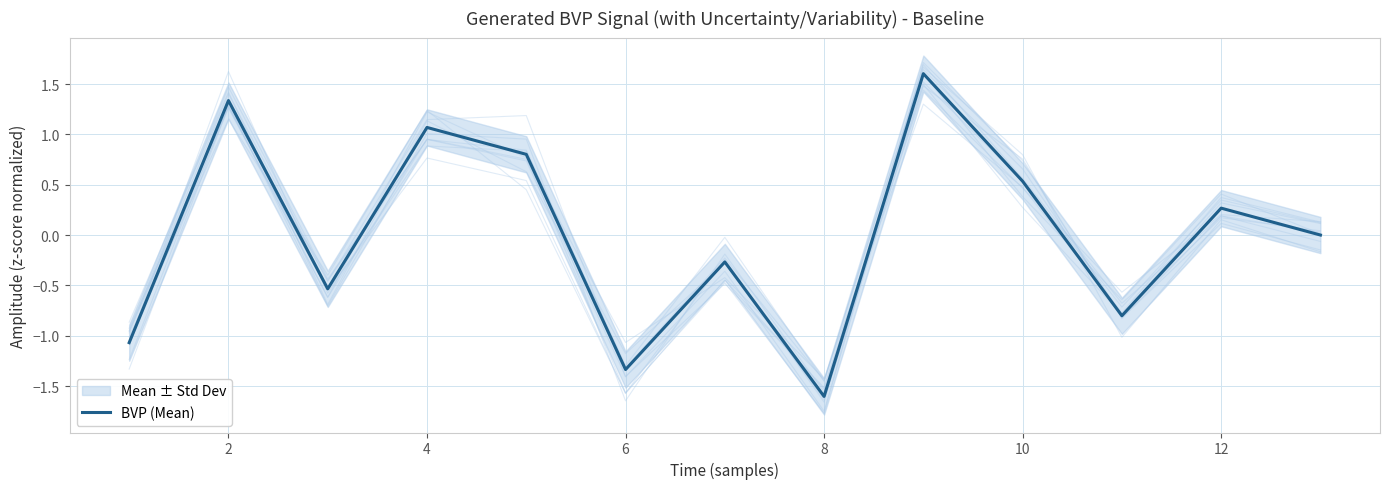

What is the difference between the maximum and minimum values?

3.2